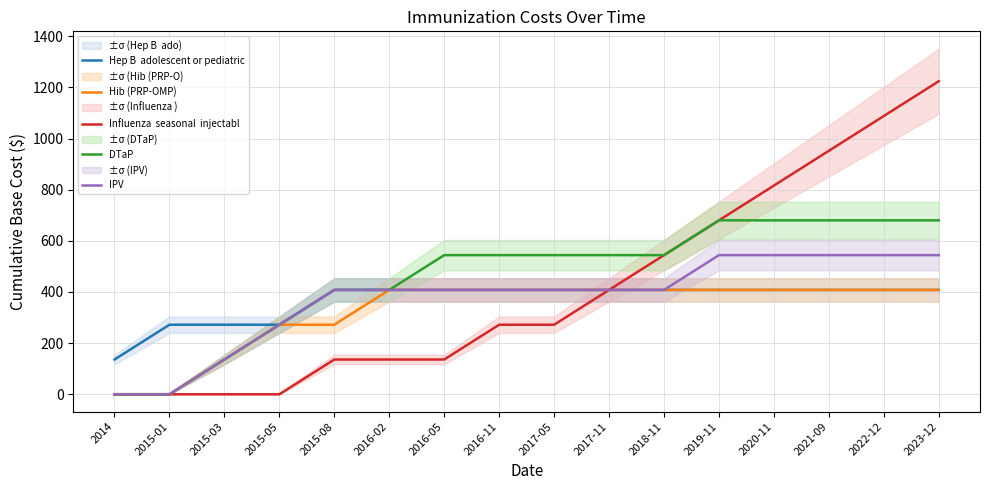

What is the difference between the second highest and second lowest values in the Hib (PRP-OMP) series?

408